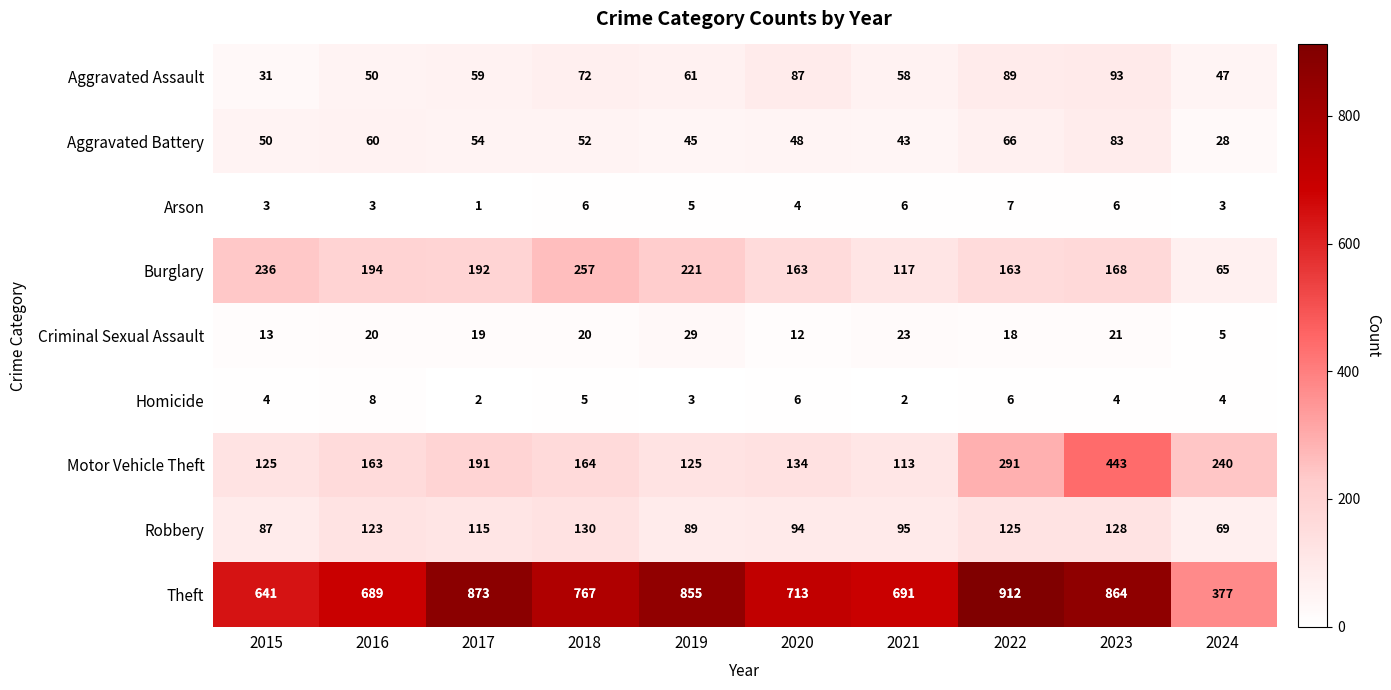

The value of Homicide at 2017 is 1. True or false?

False